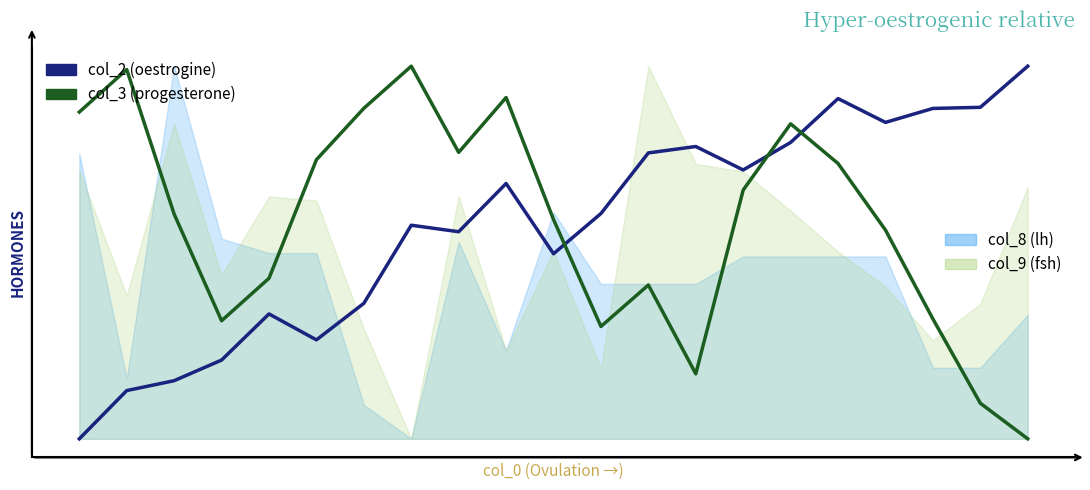

What is the spread (max minus min) of values at 8?

21.3